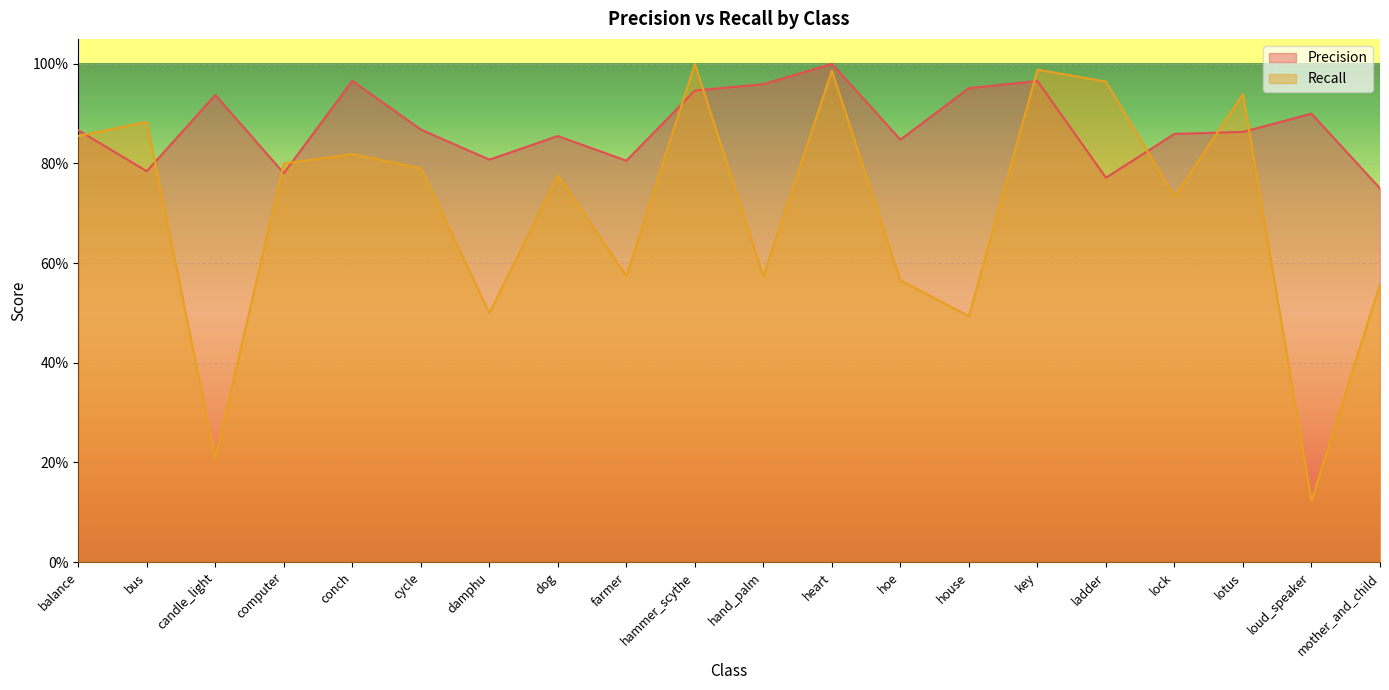

Between which two adjacent categories do Recall and Precision first intersect?

balance and bus